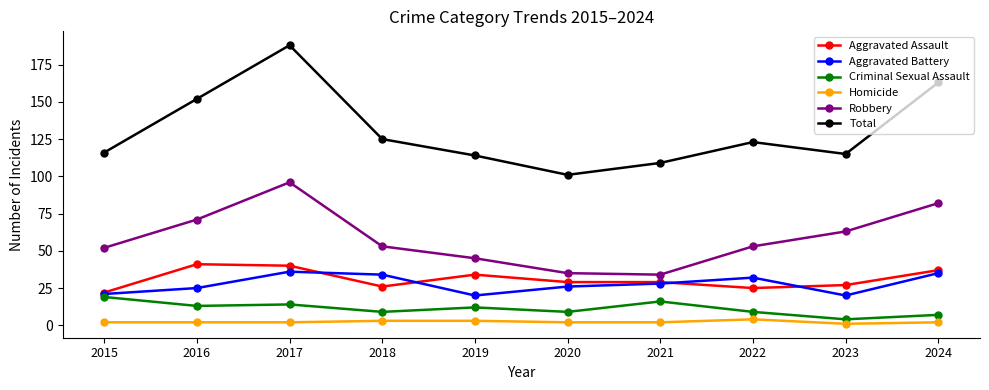

Reading right to left, extract all data points from this chart.

Aggravated Assault: 2024=37	2023=27	2022=25	2021=29	2020=29	2019=34	2018=26	2017=40	2016=41	2015=22
Aggravated Battery: 2024=35	2023=20	2022=32	2021=28	2020=26	2019=20	2018=34	2017=36	2016=25	2015=21
Criminal Sexual Assault: 2024=7	2023=4	2022=9	2021=16	2020=9	2019=12	2018=9	2017=14	2016=13	2015=19
Homicide: 2024=2	2023=1	2022=4	2021=2	2020=2	2019=3	2018=3	2017=2	2016=2	2015=2
Robbery: 2024=82	2023=63	2022=53	2021=34	2020=35	2019=45	2018=53	2017=96	2016=71	2015=52
Total: 2024=163	2023=115	2022=123	2021=109	2020=101	2019=114	2018=125	2017=188	2016=152	2015=116